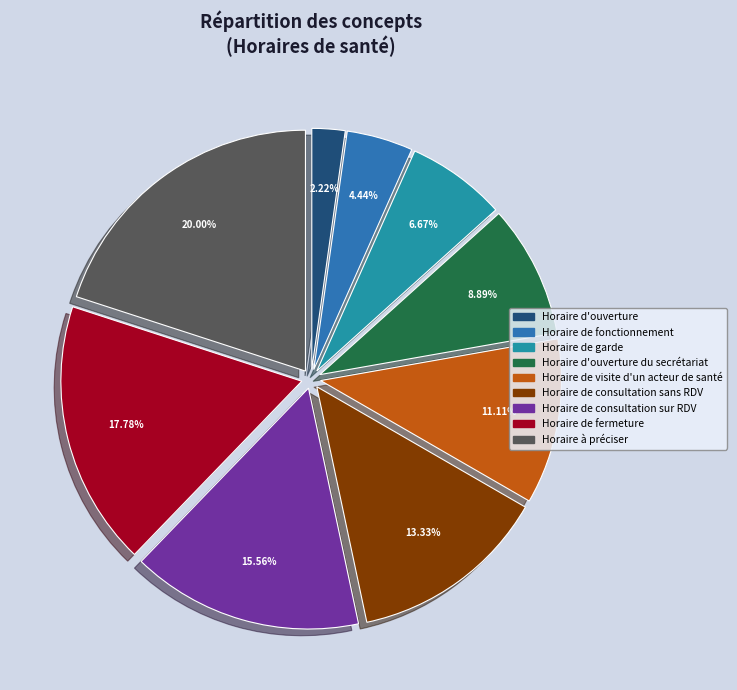

To the nearest percent, what percentage of the pie is Horaire d'ouverture?

2%